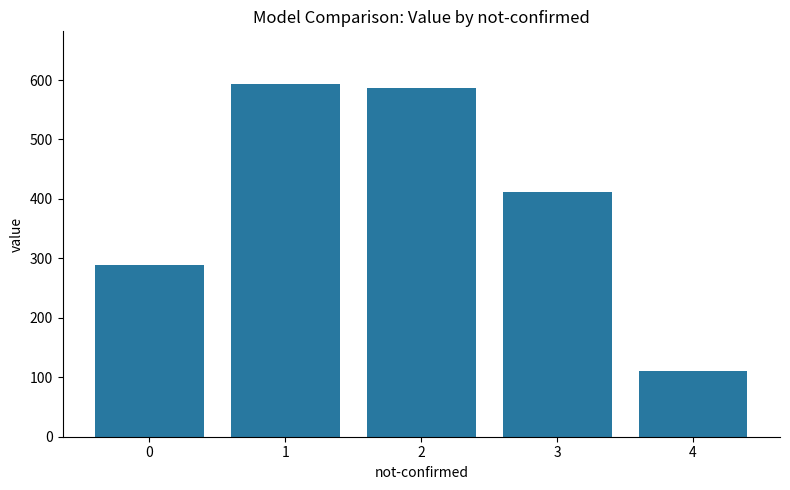

Which label corresponds to the smallest value in the chart?

4